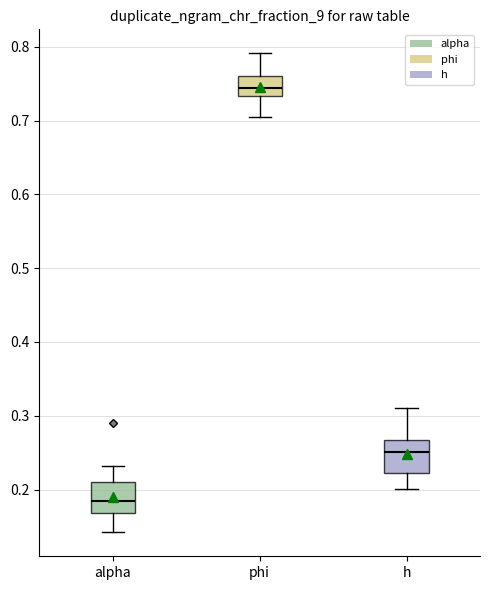

Reading left to right, transcribe this box plot: for each box, give where its median line is, the range the box spans, and where its two whiskers end, as read against the y-axis. The values are not printed on the chart, so give them approximately, as read against the axis.

alpha: median 0.18, box 0.17 to 0.21, whiskers 0.14 to 0.23
phi: median 0.74, box 0.73 to 0.76, whiskers 0.70 to 0.79
h: median 0.25, box 0.22 to 0.27, whiskers 0.20 to 0.31